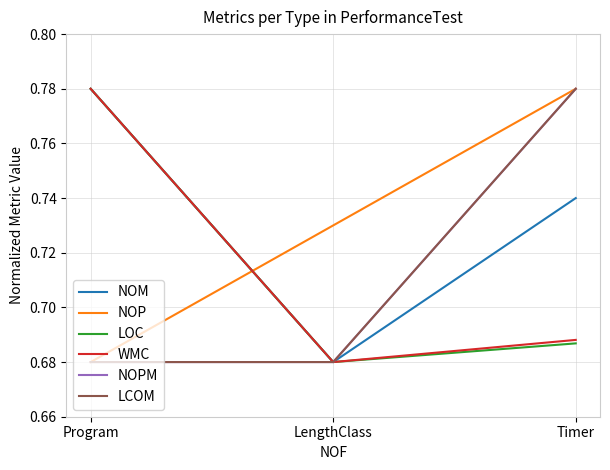

What is the minimum value for NOPM?

0.7